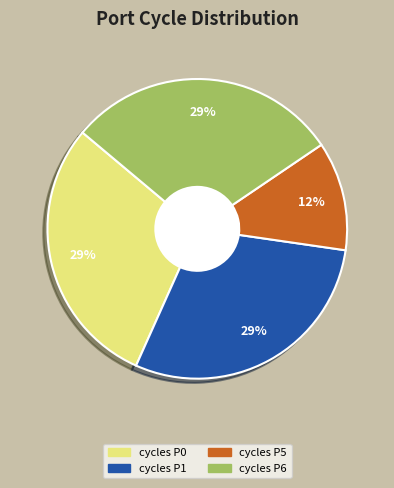

To the nearest percent, what is the average slice percentage?

25%